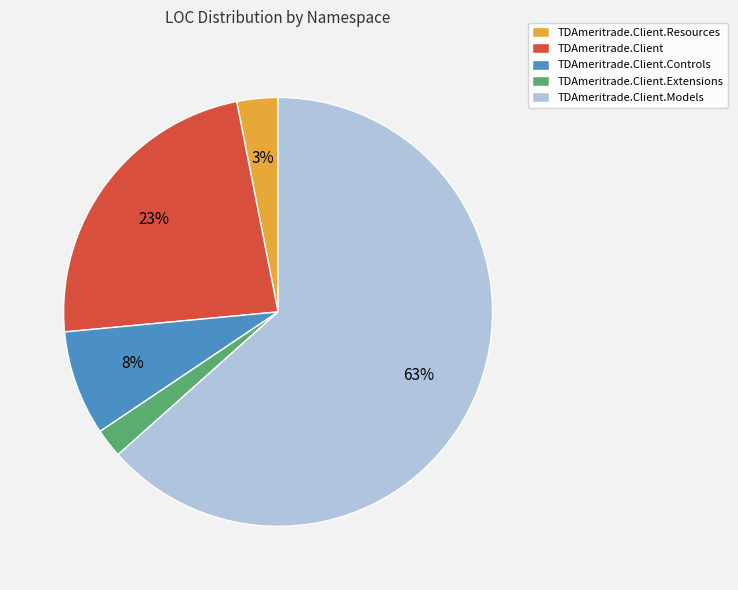

To the nearest percent, what is the combined percentage of TDAmeritrade.Client.Models and TDAmeritrade.Client.Extensions?

66%